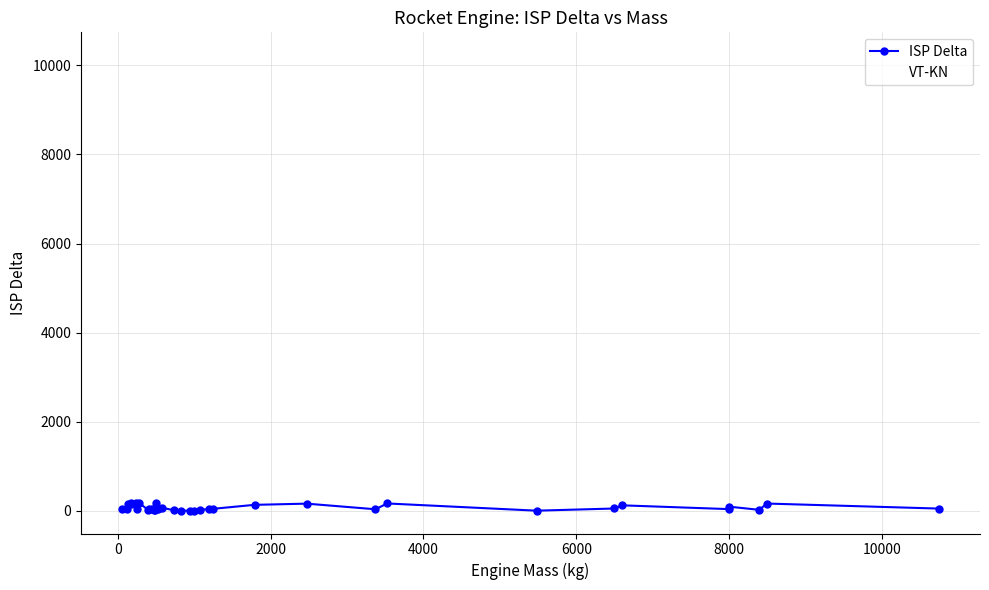

How many distinct data groups are displayed?

2